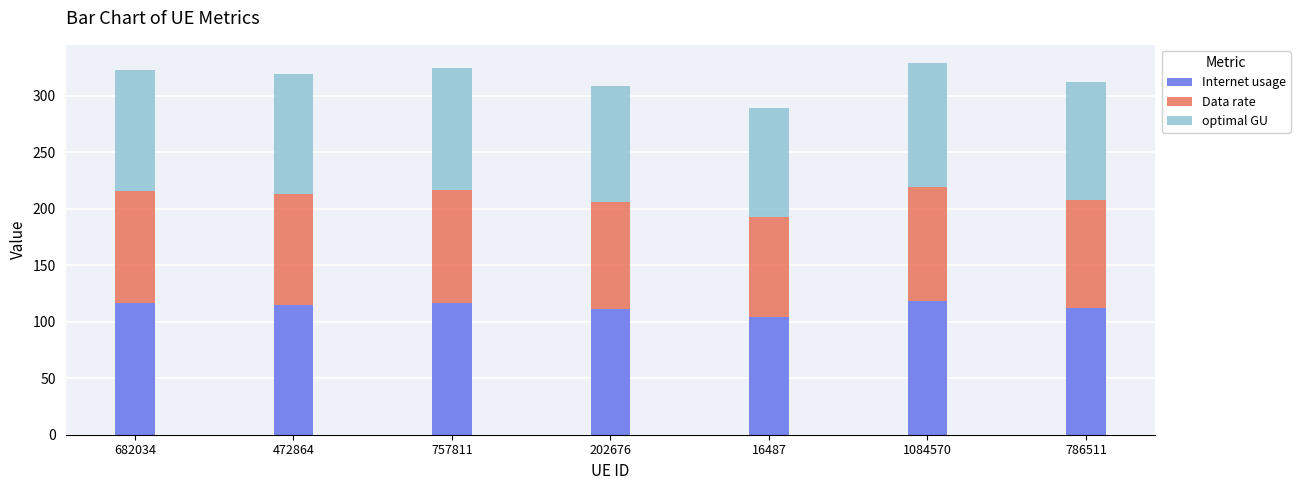

What is the total value across all series at 16487?

289.3